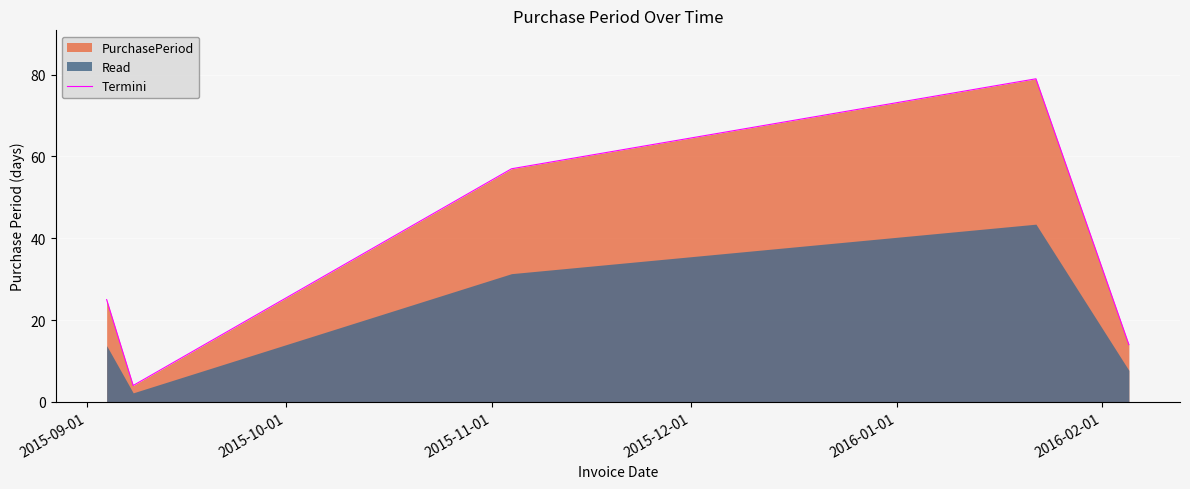

What is the maximum value for Termini?

79